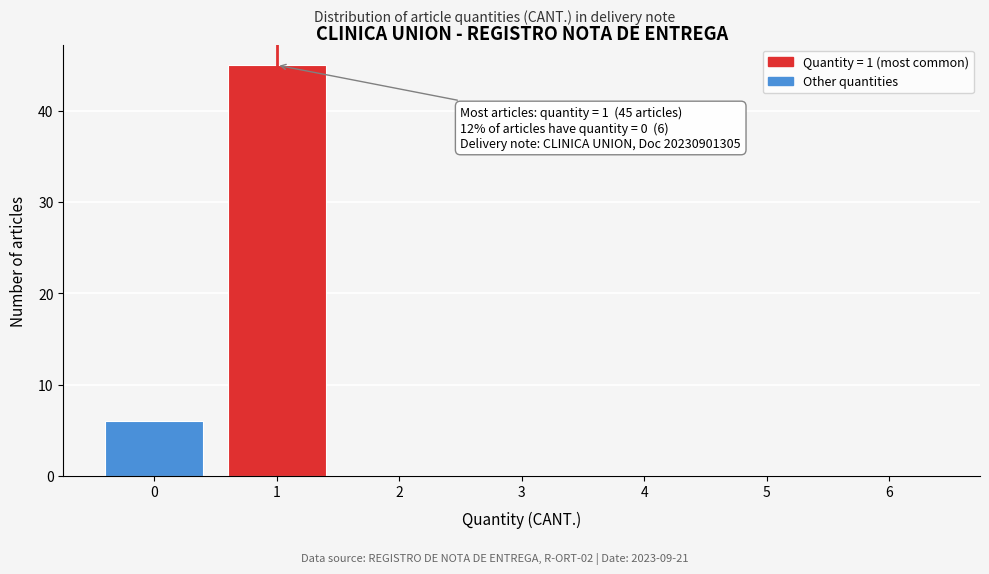

Over which range of the x-axis is the bar tallest?

0.5 to 1.5